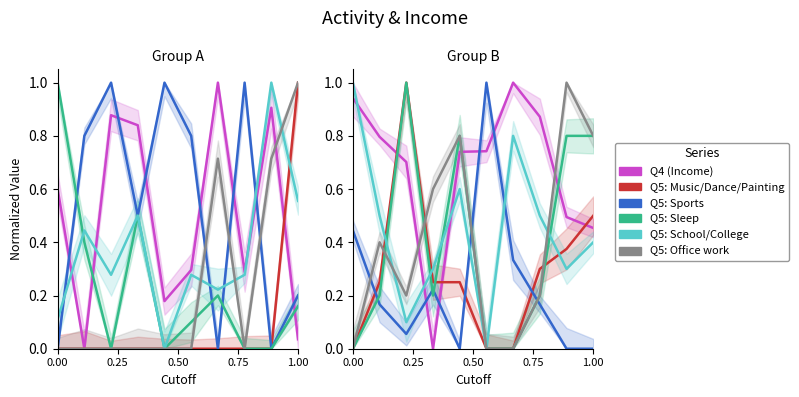

What is the approximate value of Q5: Sleep at 7?

0.2